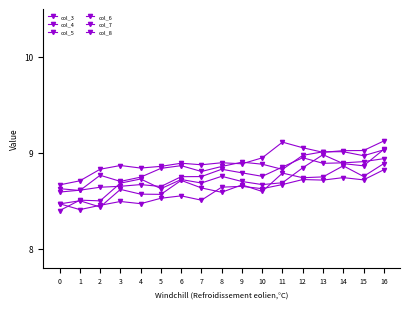

What is the difference between the col_5 values at 8 and 0?

0.4